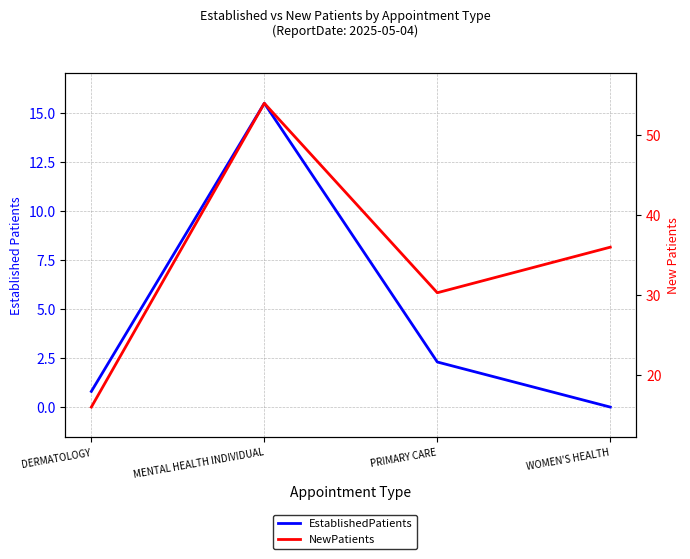

Which has a higher value, MENTAL HEALTH INDIVIDUAL or PRIMARY CARE?

MENTAL HEALTH INDIVIDUAL